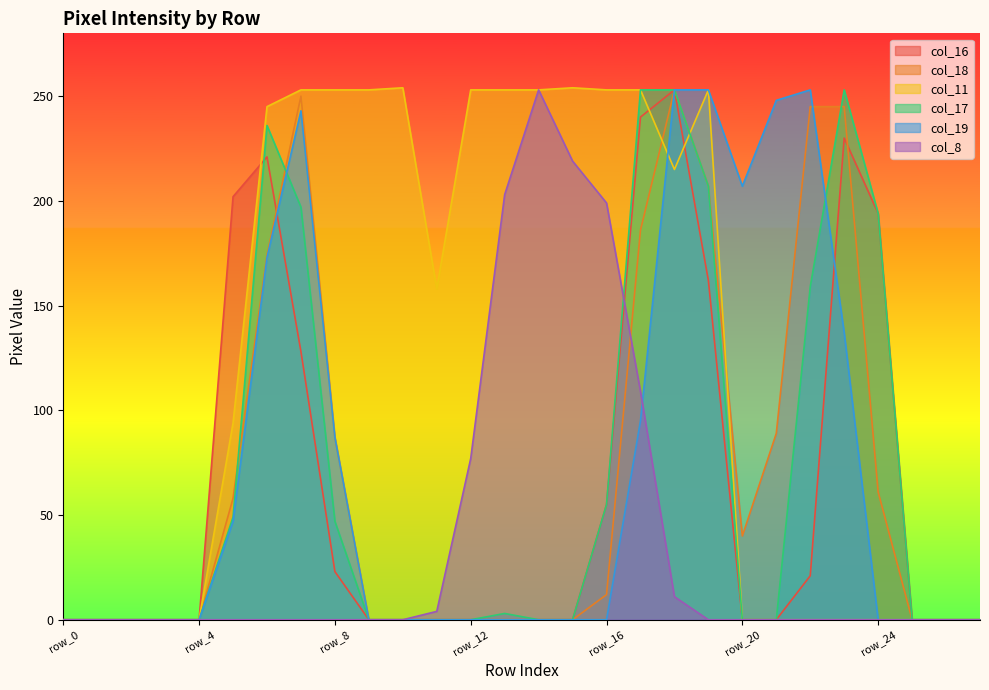

How many interior local peaks does the col_18 series have?

2